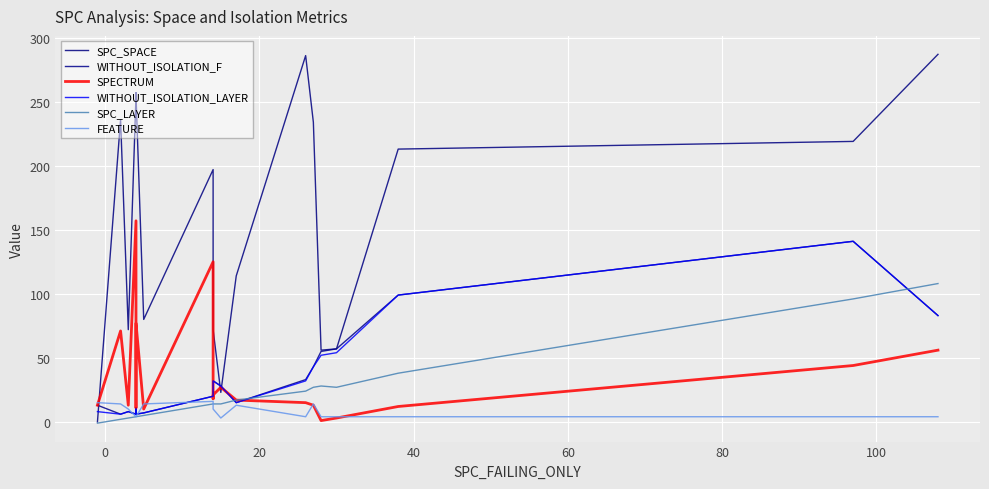

List the series in order of their peak value, lowest first.

FEATURE, SPC_LAYER, WITHOUT_ISOLATION_F, WITHOUT_ISOLATION_LAYER, SPECTRUM, SPC_SPACE